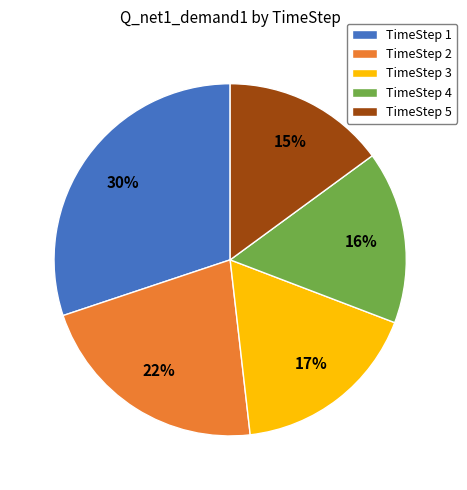

Which slice is the smallest?

TimeStep 5